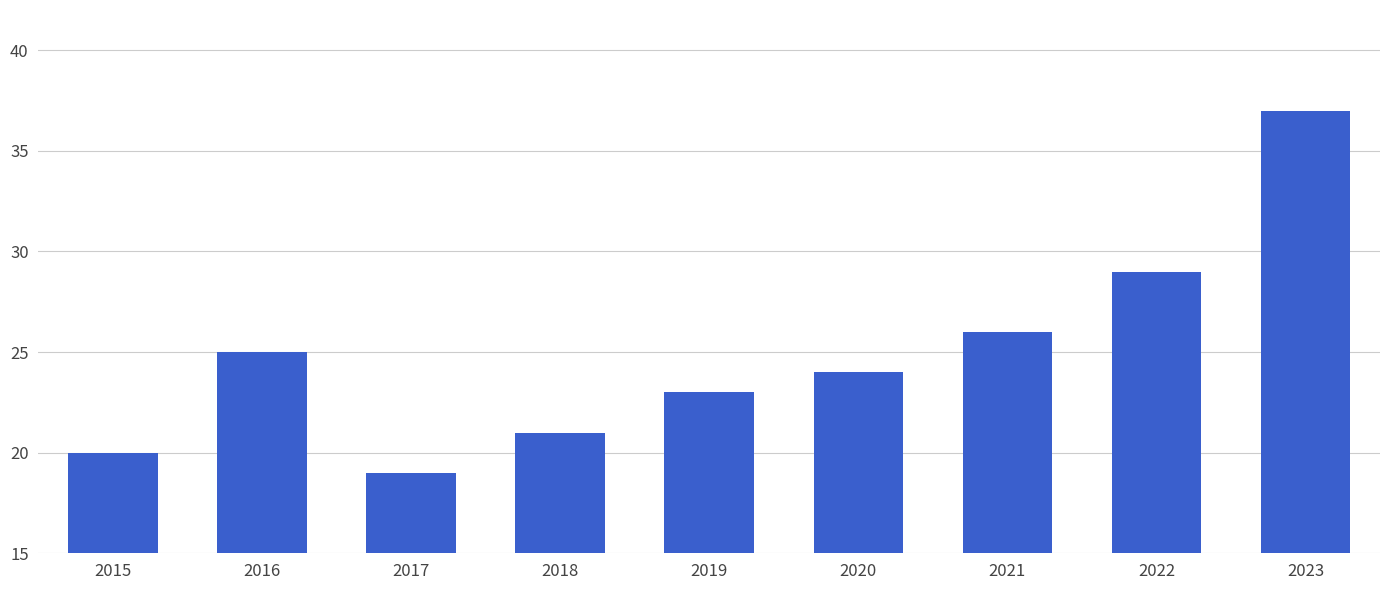

Rank the categories by value from lowest to highest.

2017, 2015, 2018, 2019, 2020, 2016, 2021, 2022, 2023